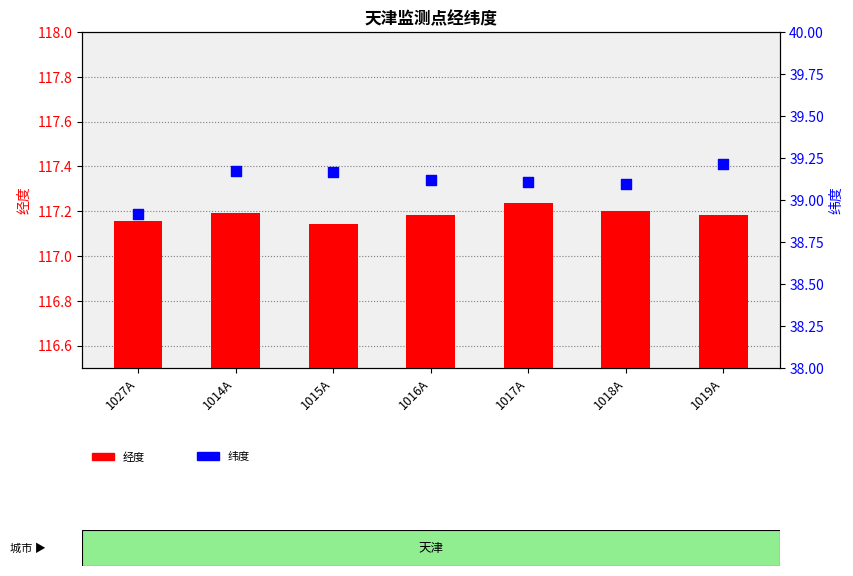

What is the total value across all series at 1015A?

156.3